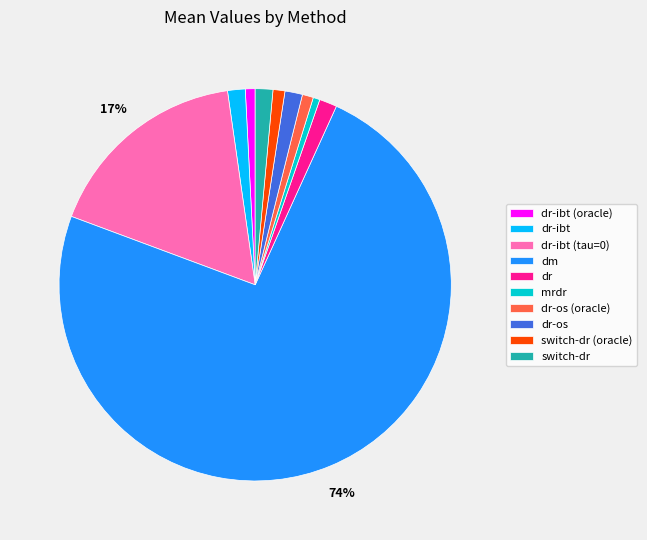

To the nearest percent, what is the average slice percentage?

10%